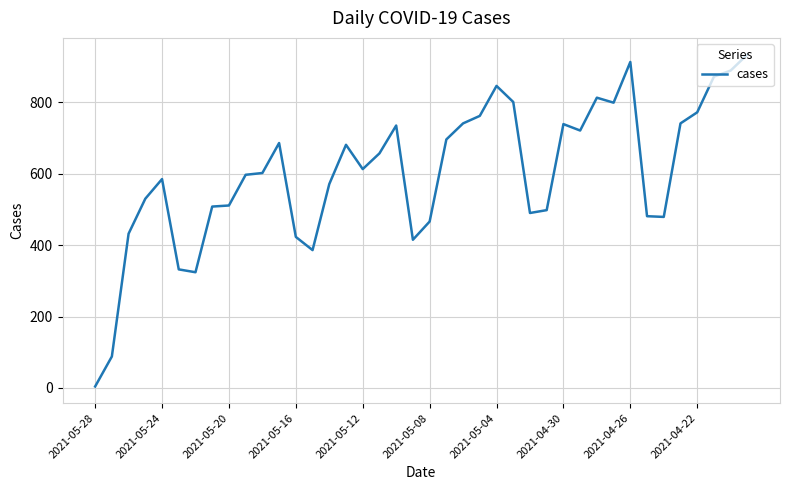

What is the maximum value shown in the chart?

934